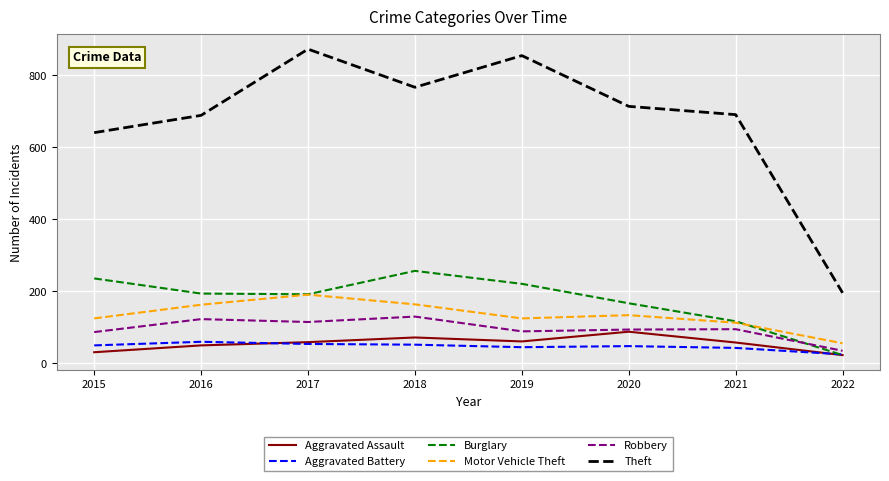

What is the total value across all series at 2015?

1170